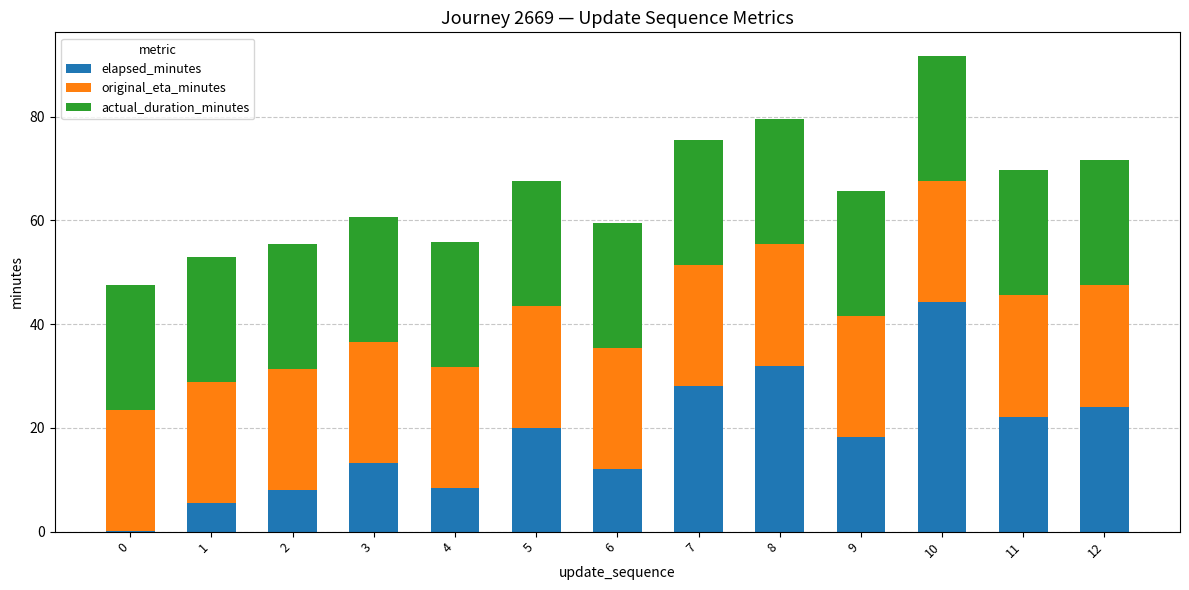

What is the maximum value for elapsed_minutes?

44.2